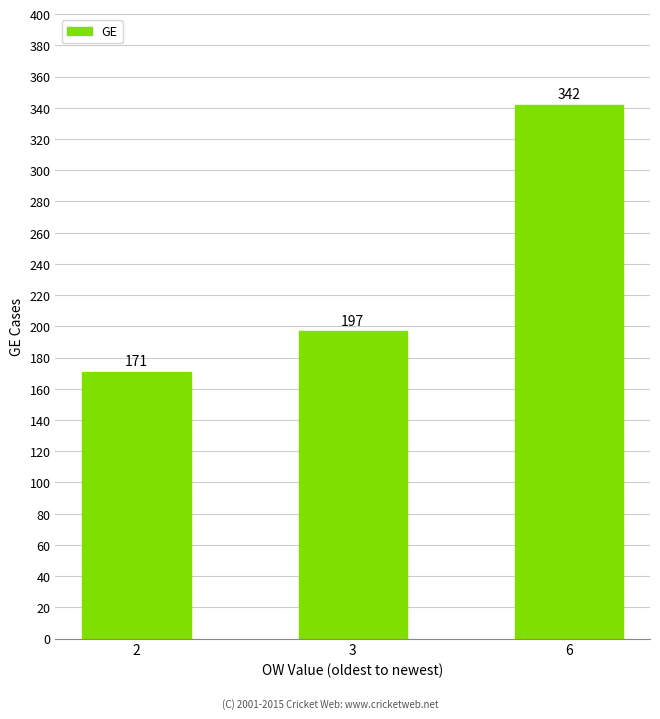

Rank the categories by value from highest to lowest.

6, 3, 2